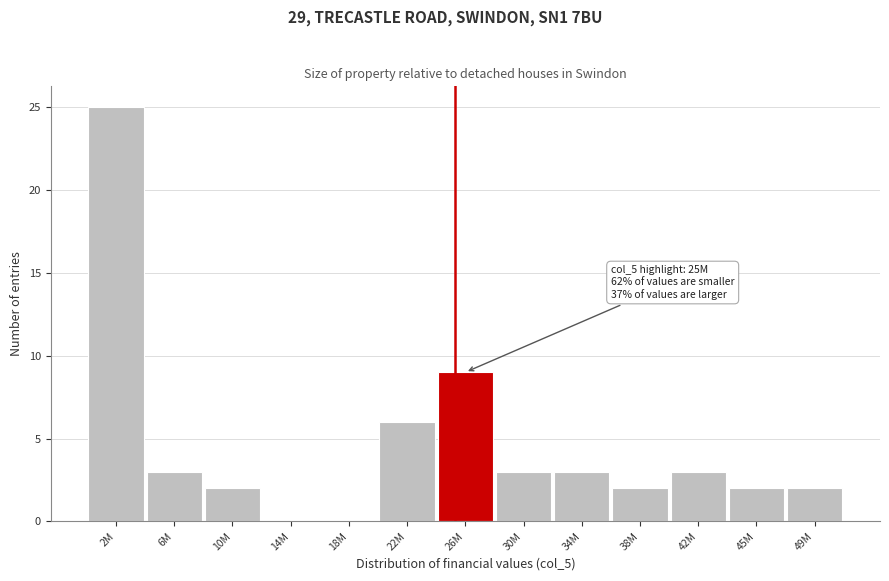

Reading right to left, list all the values displayed in this chart.

49M=2	45M=2	42M=3	38M=2	34M=3	30M=3	26M=9	22M=6	18M=0	14M=0	10M=2	6M=3	2M=25